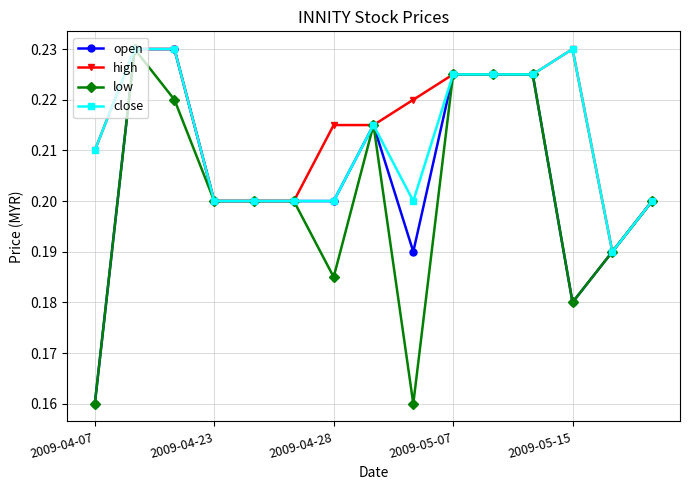

How many high values are between 0 and 1?

15